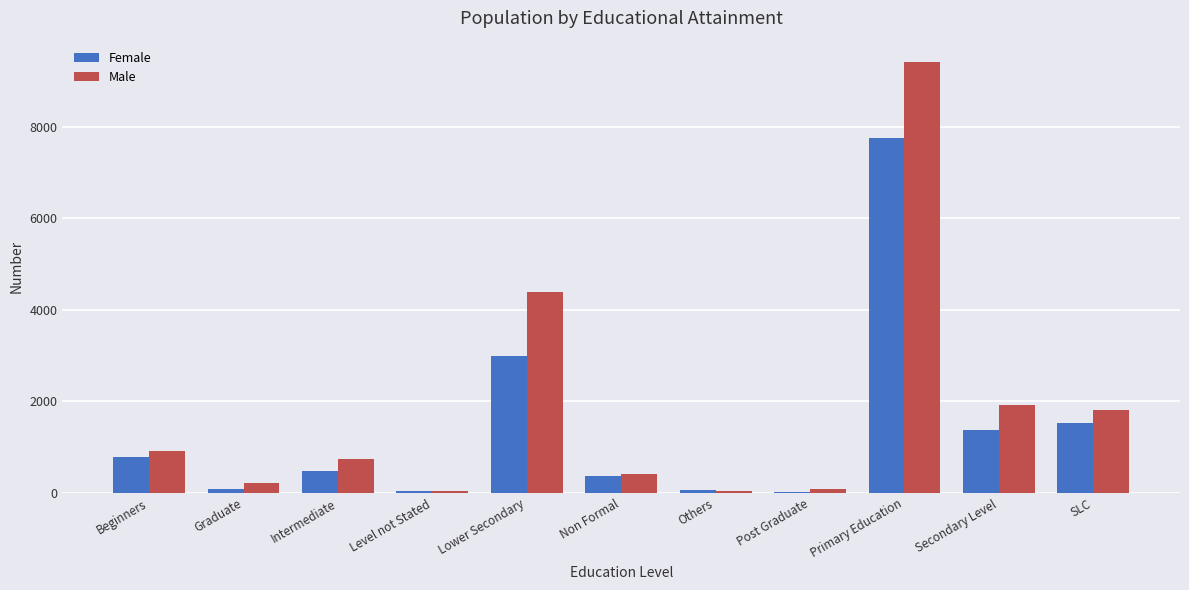

What is the maximum value for Male?

9405